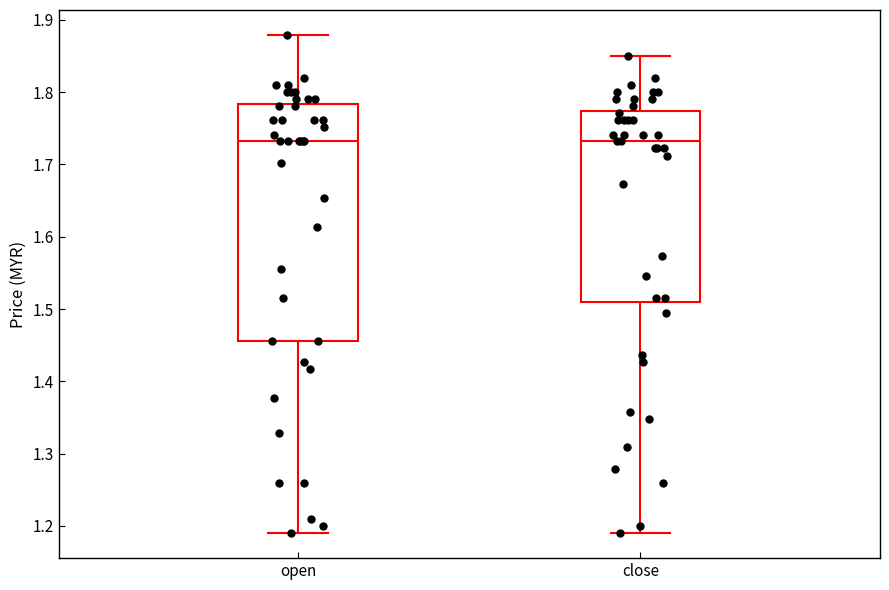

Comparing the boxes themselves (not the whiskers), which one is the tallest?

open